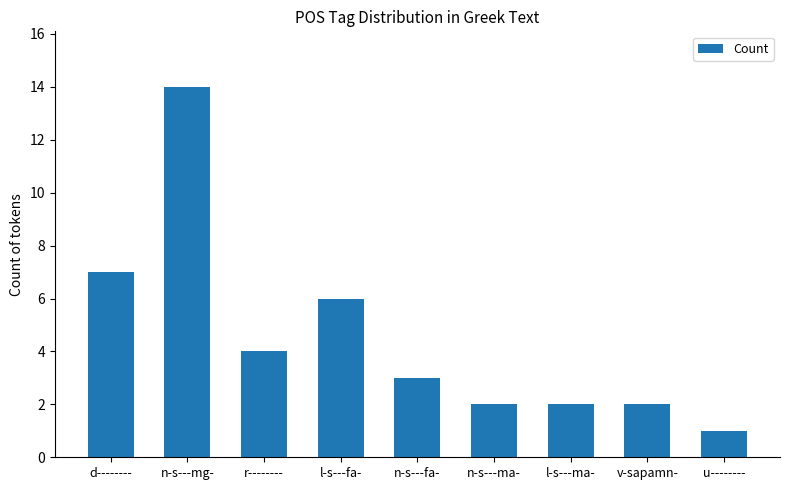

True or false: the data shows 8 at l-s---fa-.

False